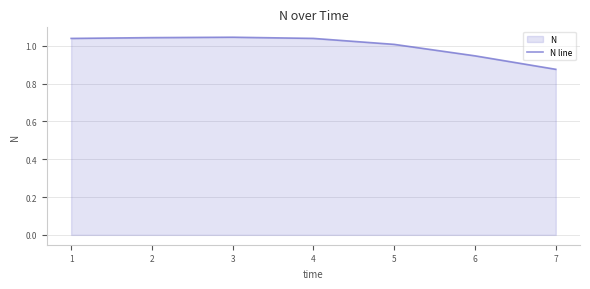

What is the sum of the values at 2 and 3?

2.1